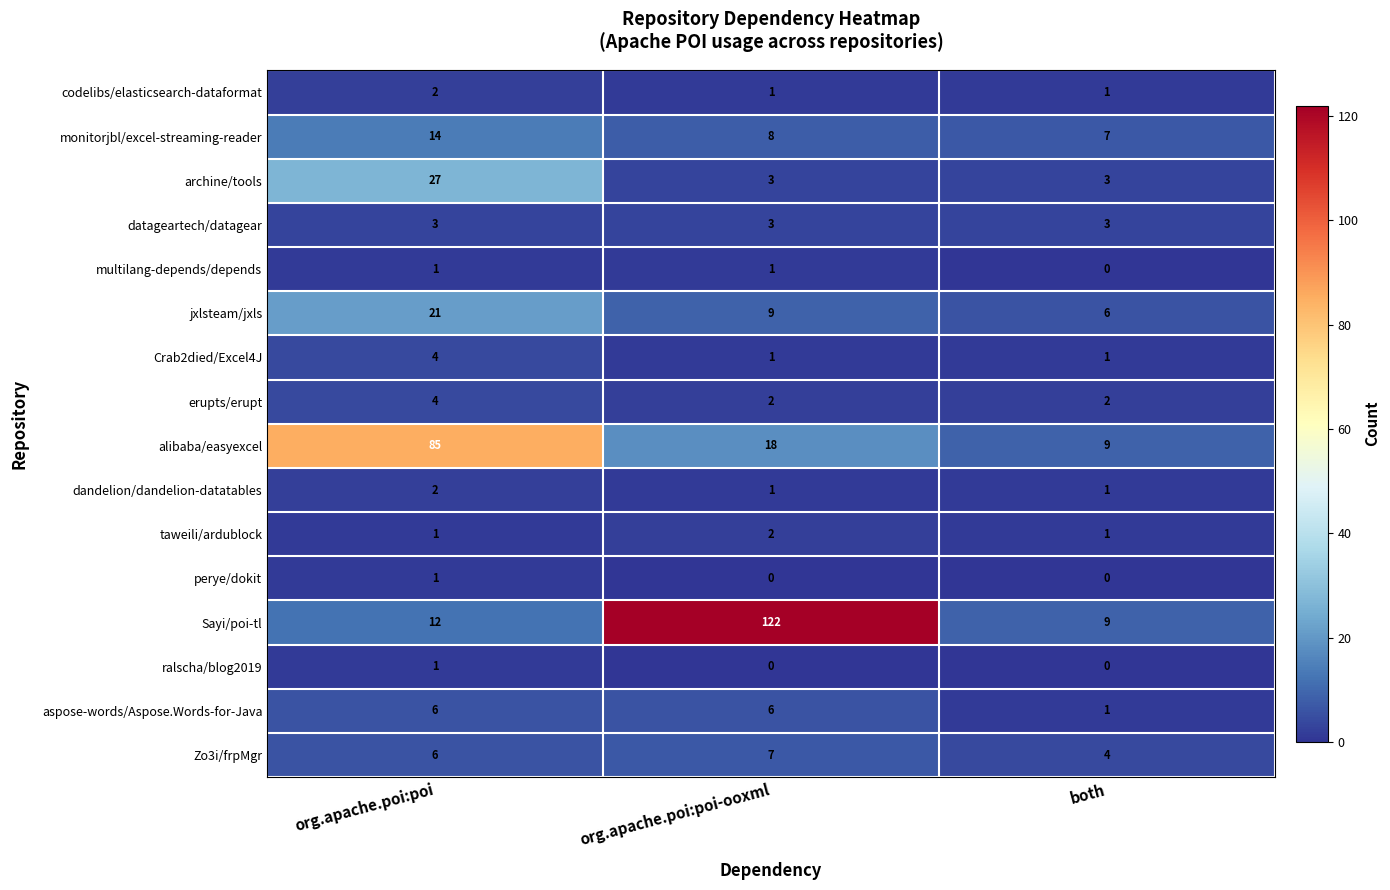

True or false: multilang-depends/depends has a value of 1 at org.apache.poi:poi-ooxml.

True